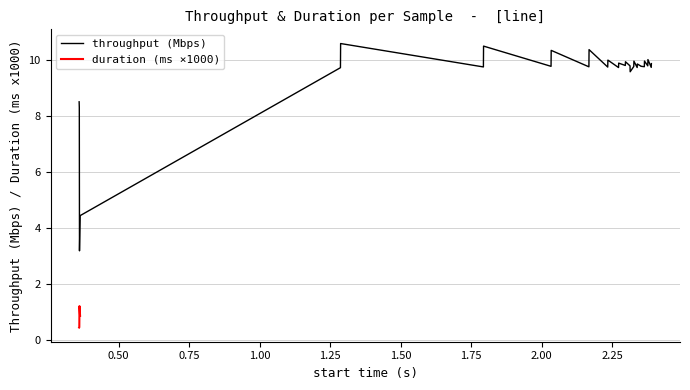

How many values exceed 9?

28